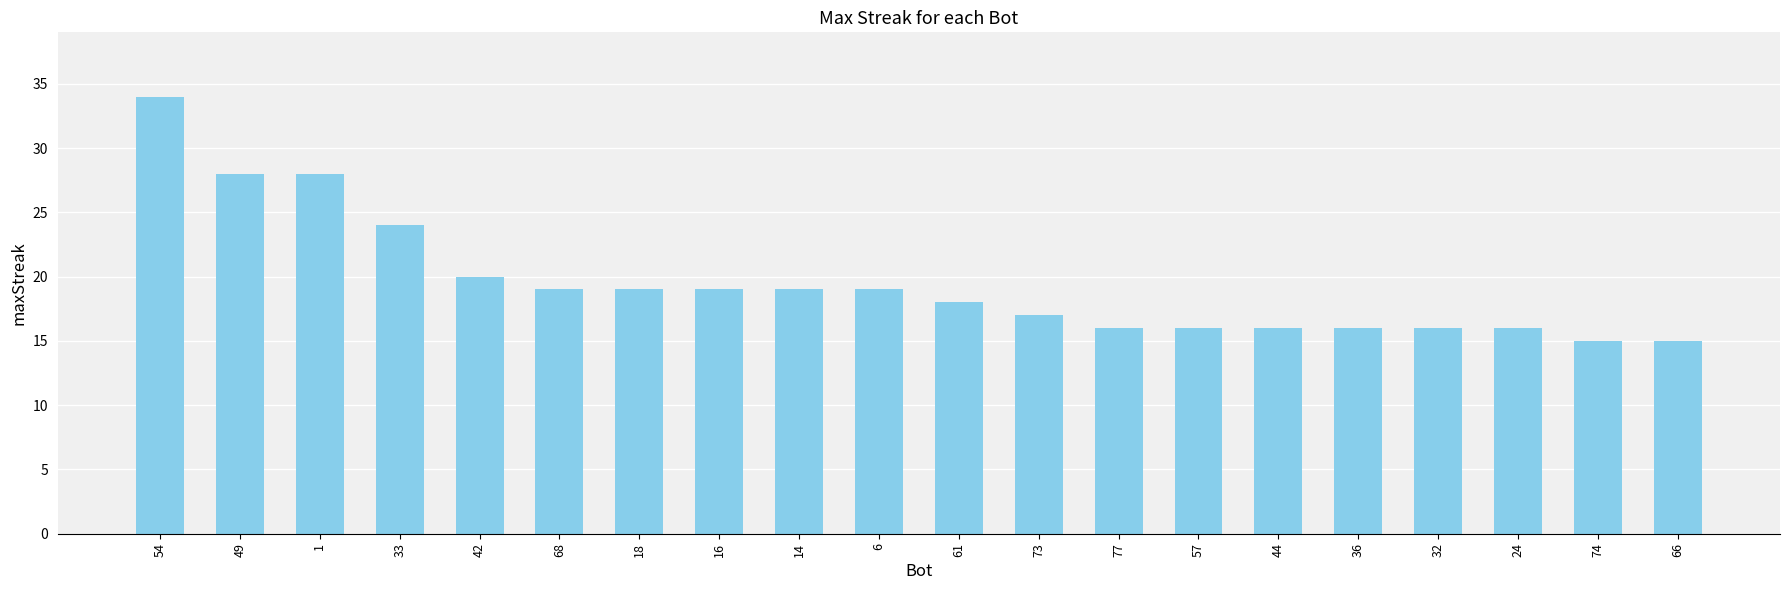

What is the value of the 3rd bar from the left?

28